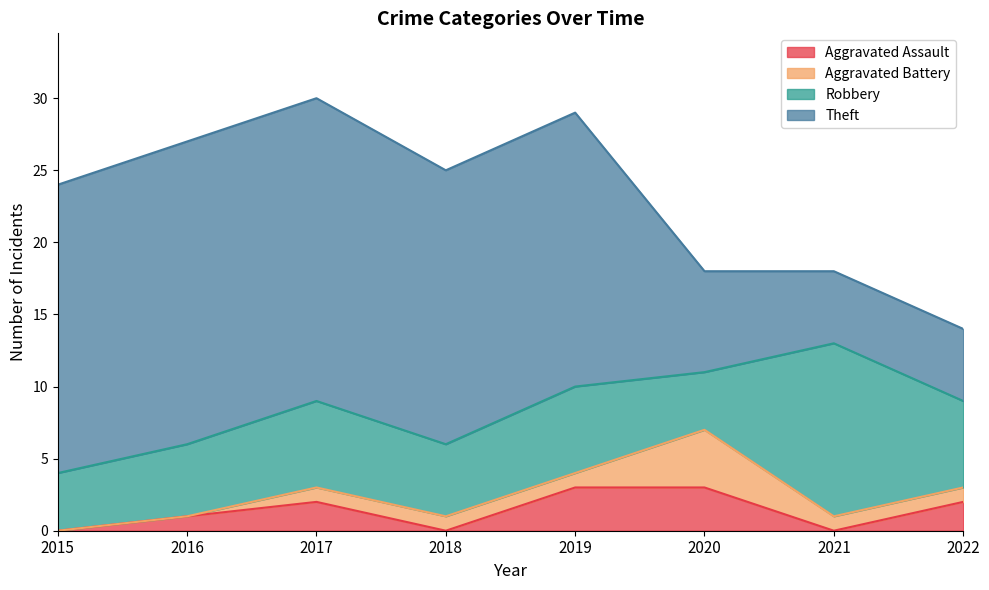

What is the minimum value for Robbery?

4